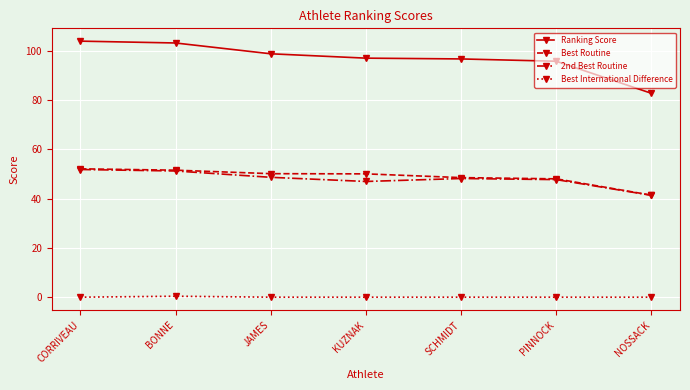

How many values in the Best Routine series are below 50?

3